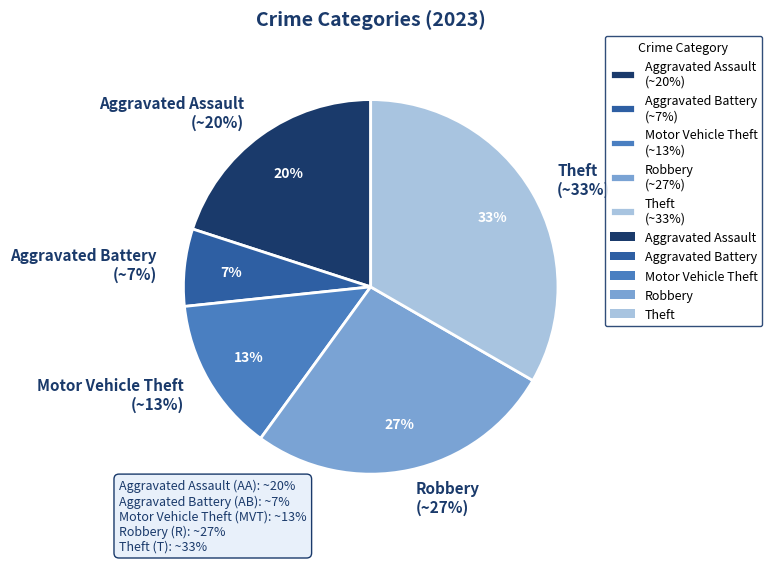

To the nearest percent, what portion does Aggravated Battery represent?

7%